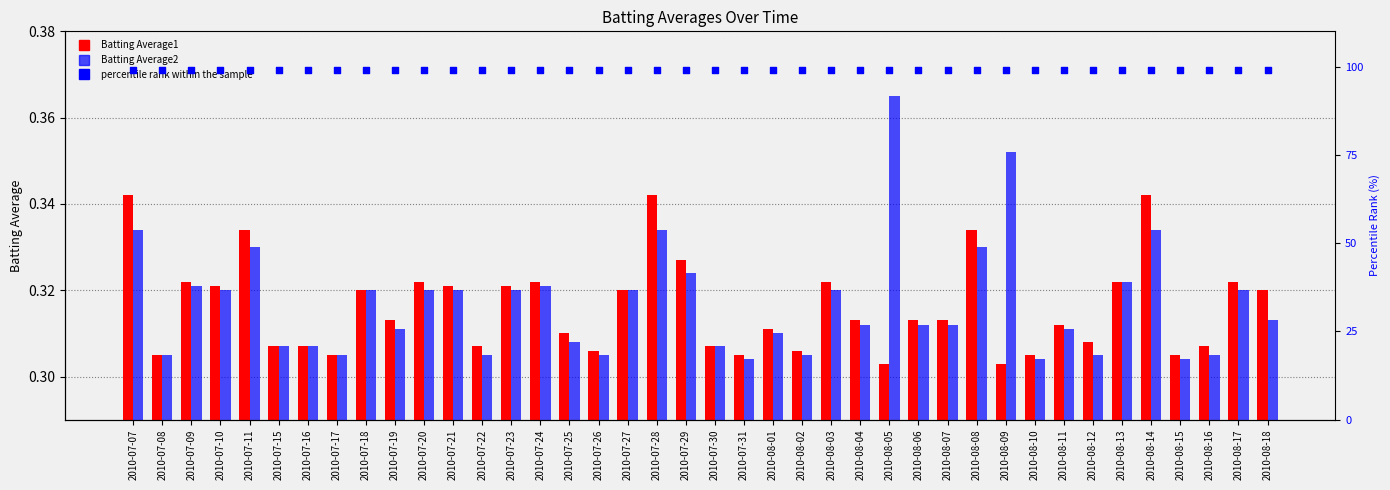

Is the value of Batting Average1 at 2010-07-10 greater than the value of percentile rank within the sample at 2010-08-14?

No